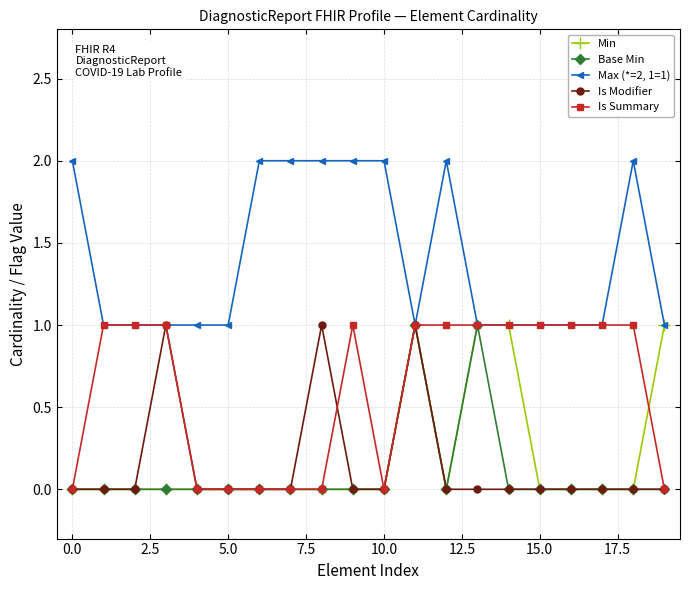

True or false: Is Summary has more than 0 interior local peaks.

True